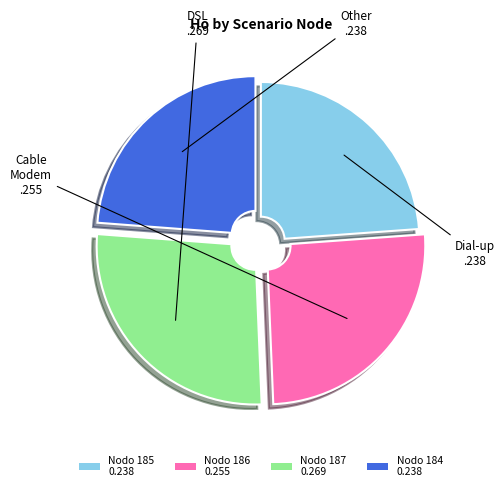

Which slice is the largest?

Nodo 187